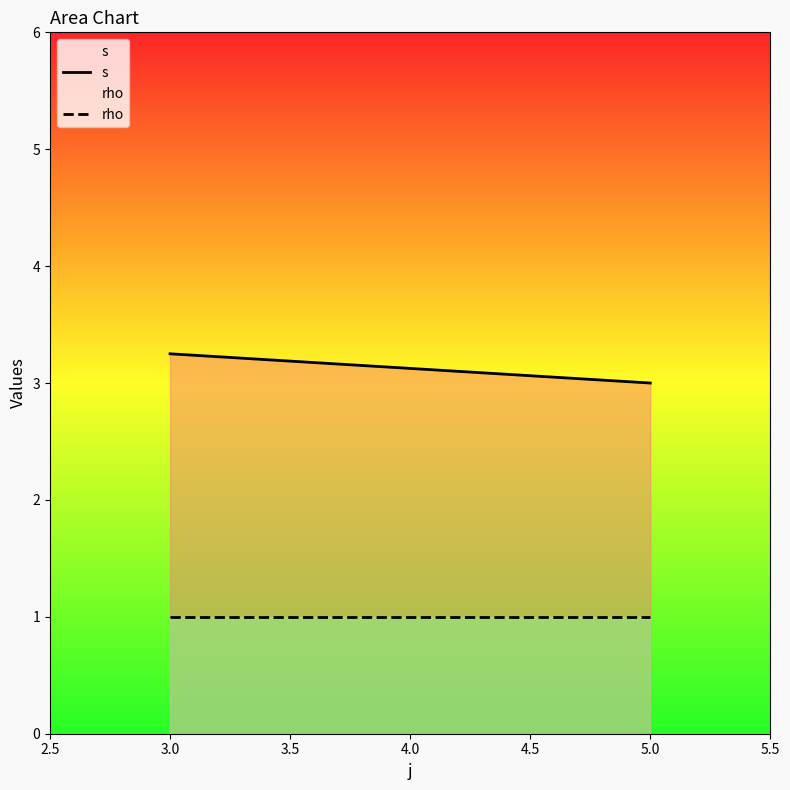

Reading right to left, what are all the values shown in this chart?

s: 3.0	3.2
rho: 1.0	1.0